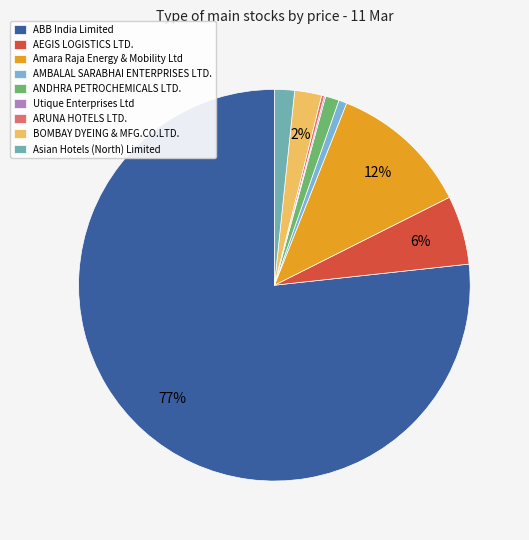

To the nearest percent, what is the combined percentage of AEGIS LOGISTICS LTD. and BOMBAY DYEING & MFG.CO.LTD.?

8%